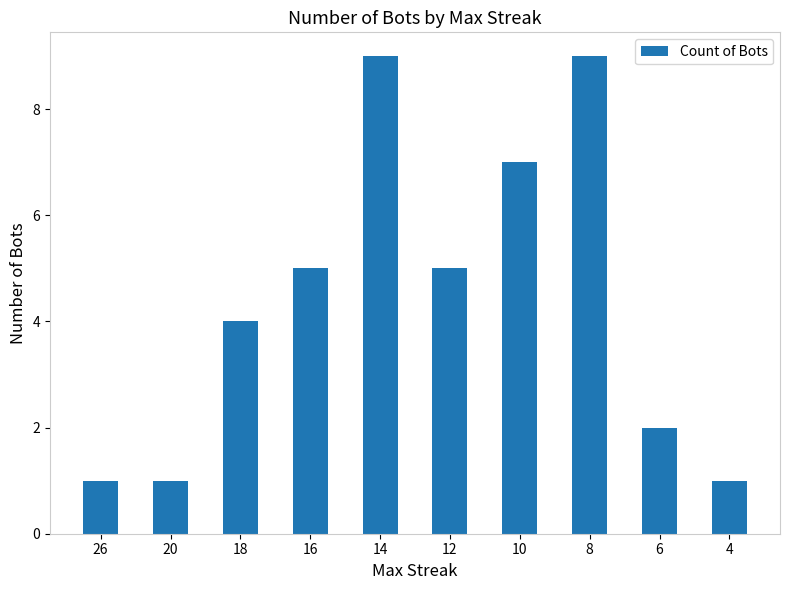

Reading left to right, list all the values displayed in this chart.

1	1	4	5	9	5	7	9	2	1